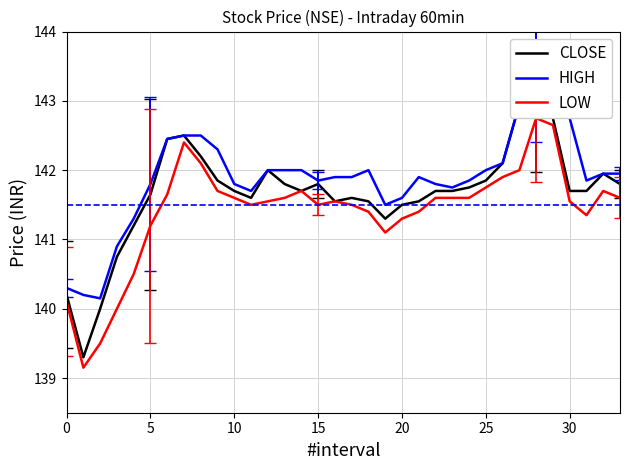

What is the sum of all CLOSE values?

4816.7